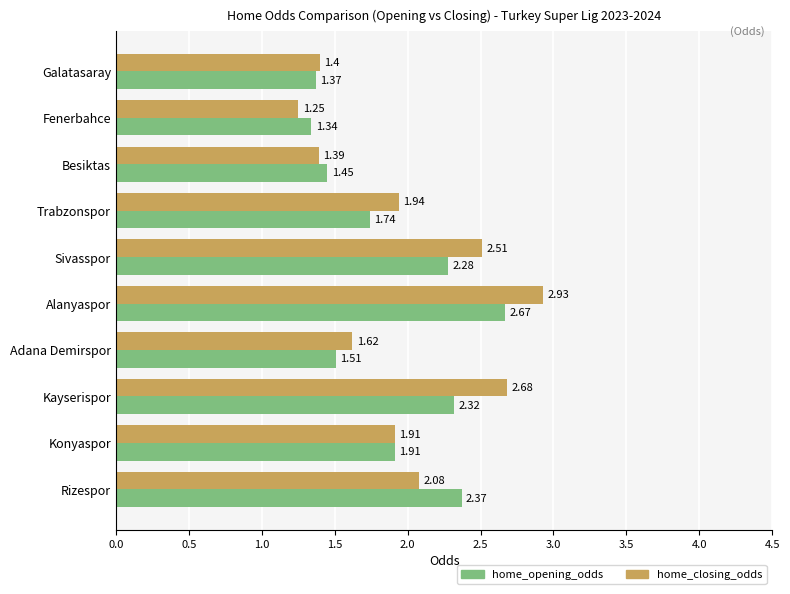

Which series has the widest spread of values?

home_closing_odds